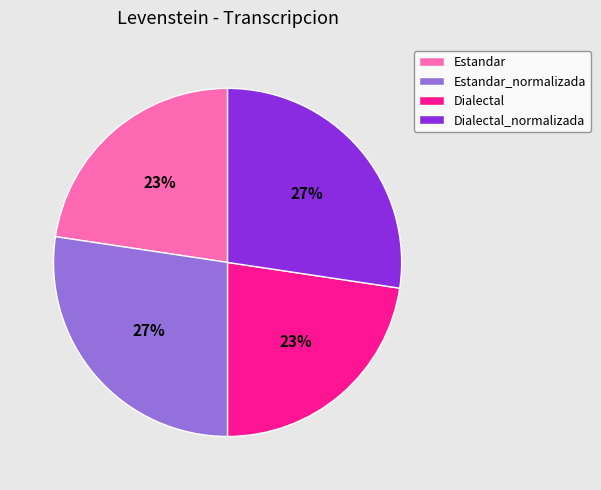

To the nearest percent, what is the combined percentage of Dialectal_normalizada and Estandar?

50%